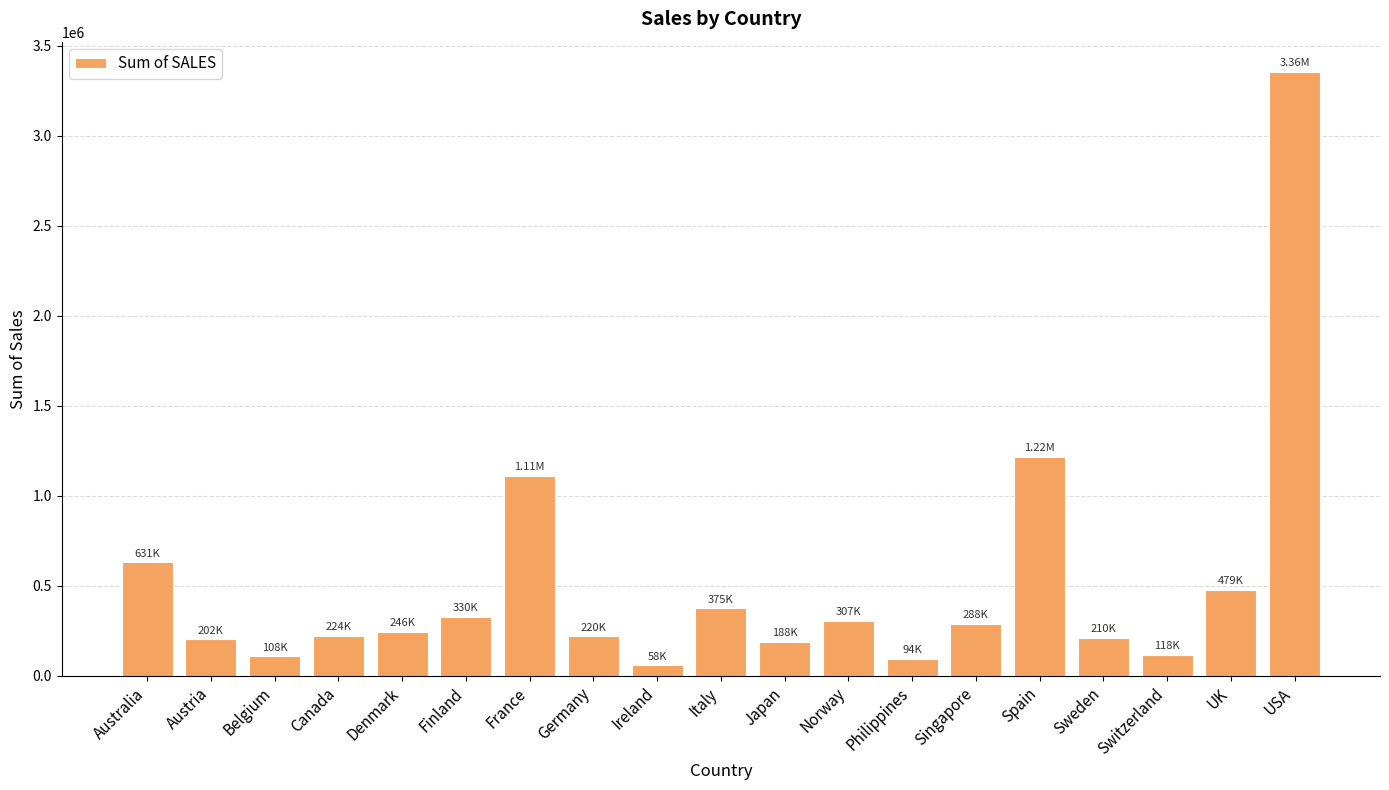

The value at Switzerland is 117713.6. True or false?

True